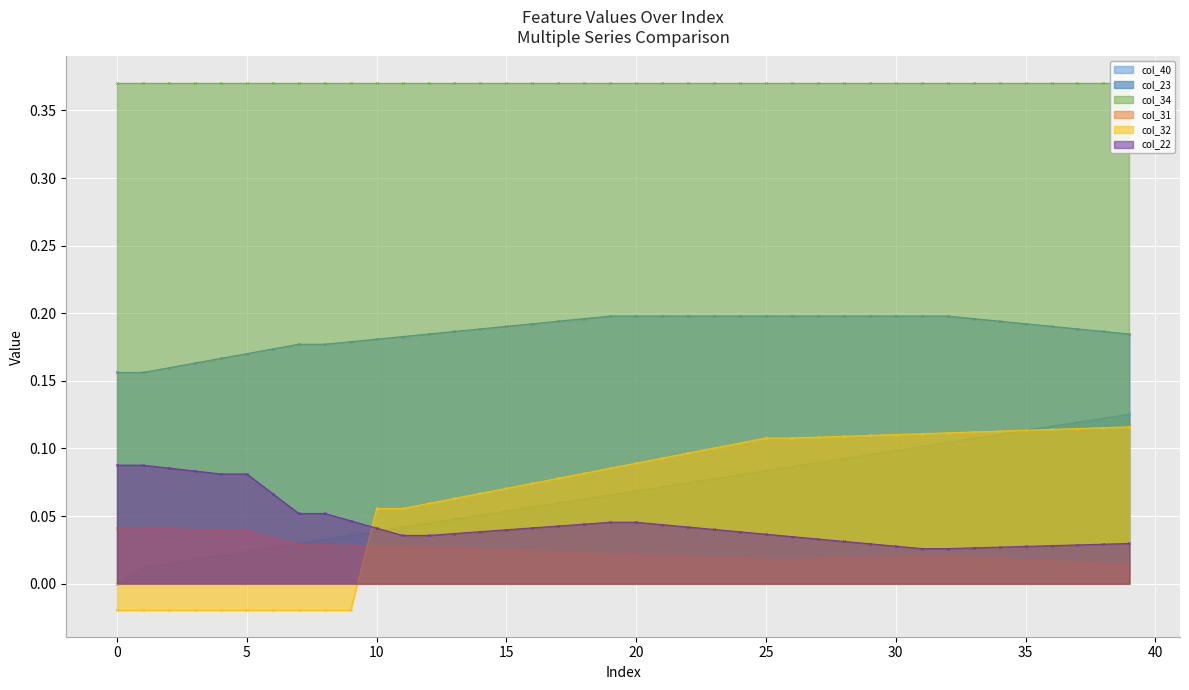

True or false: col_23 and col_31 cross at least once.

False